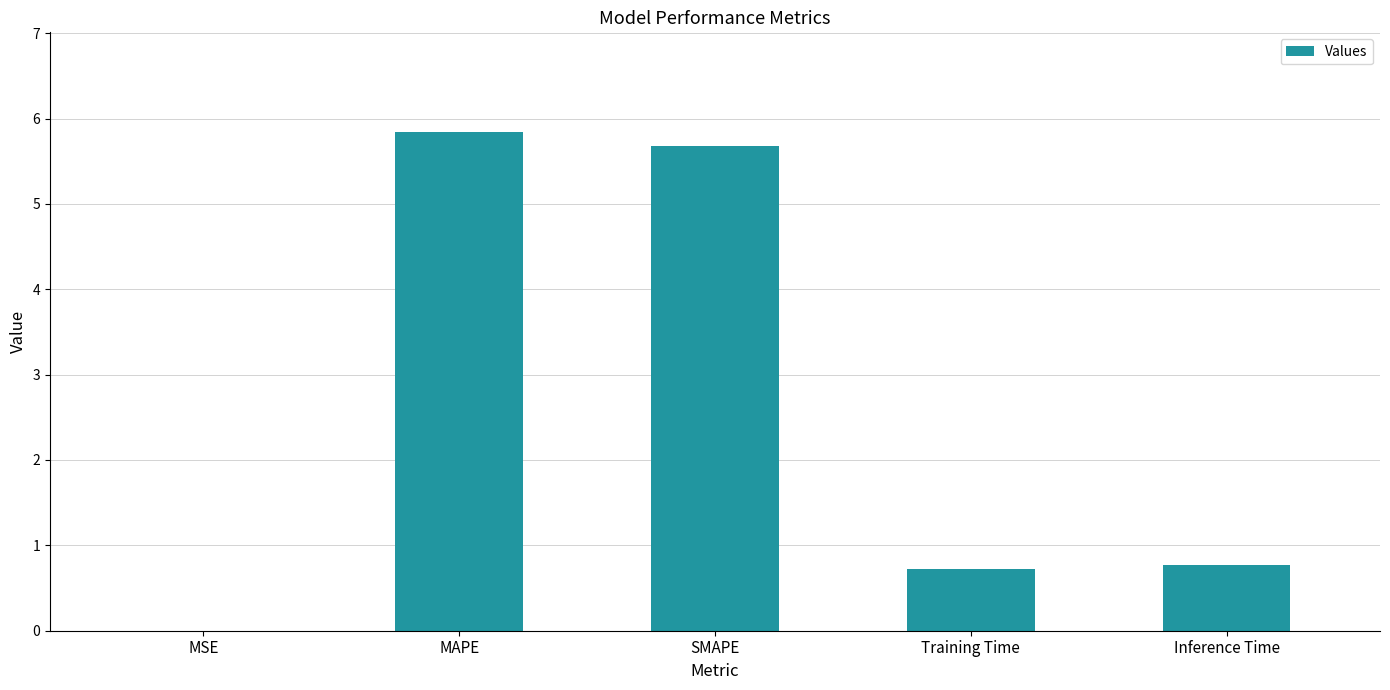

Is it true that the value at MAPE is 5.8?

True